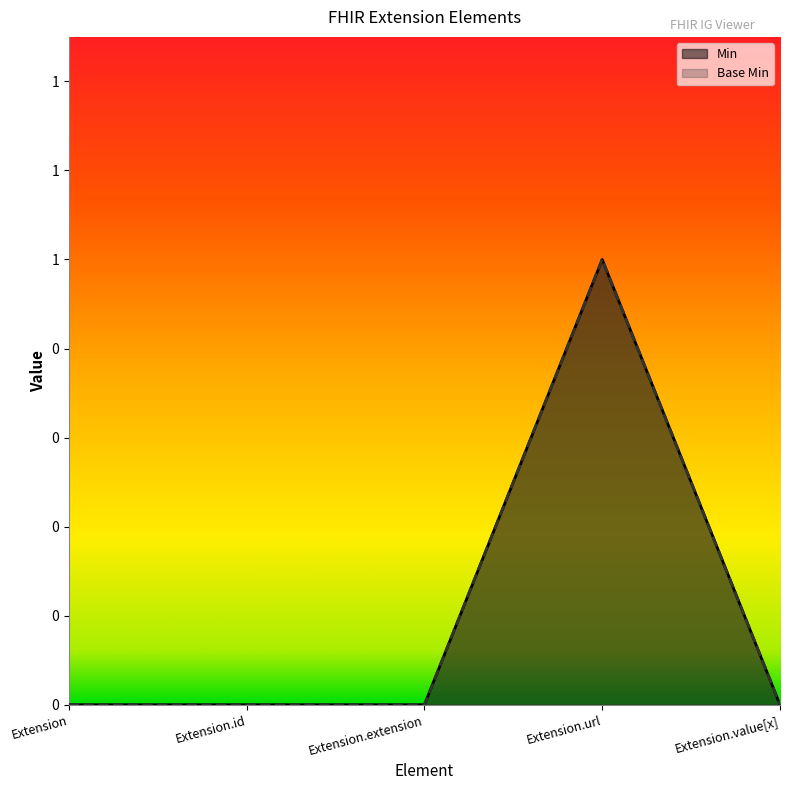

Between Extension.url and Extension.value[x], which is larger?

Extension.url